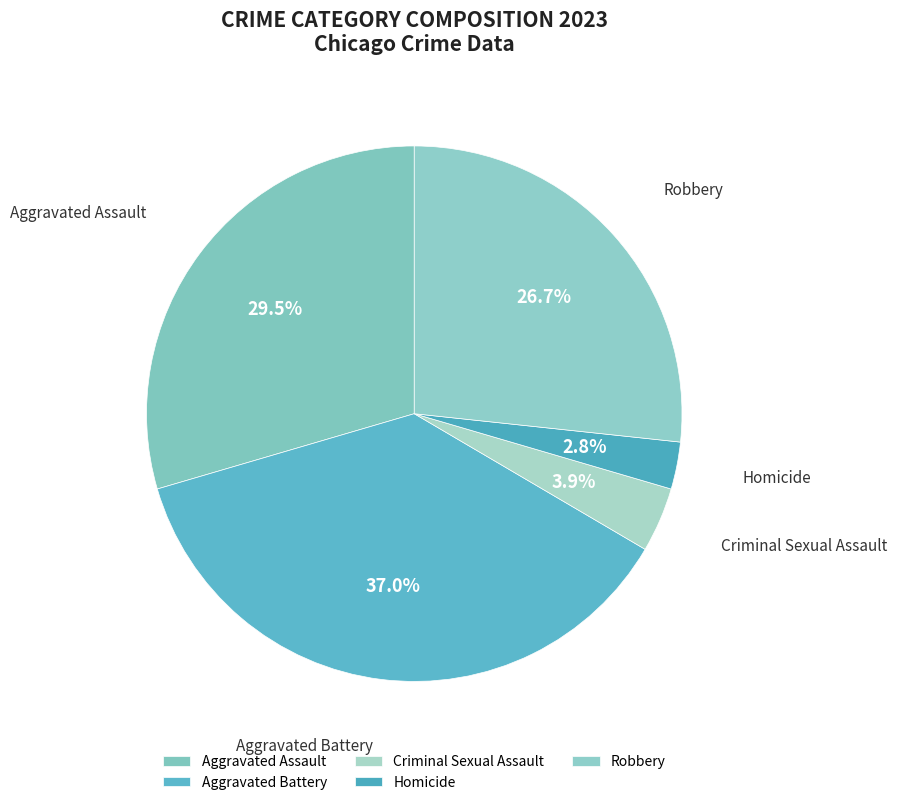

Does Aggravated Battery account for over 50% of the chart?

No